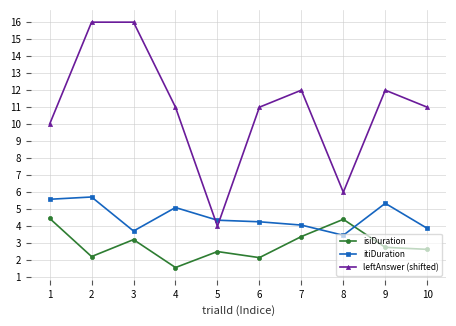

What is the total value across all series at 7?

19.5